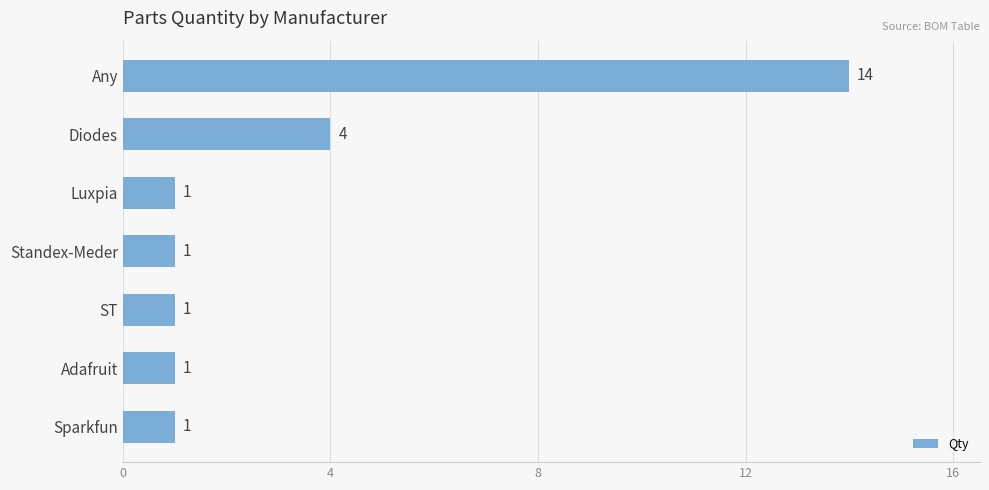

Reading bottom to top, transcribe all the data shown in this chart.

Sparkfun=1	Adafruit=1	ST=1	Standex-Meder=1	Luxpia=1	Diodes=4	Any=14